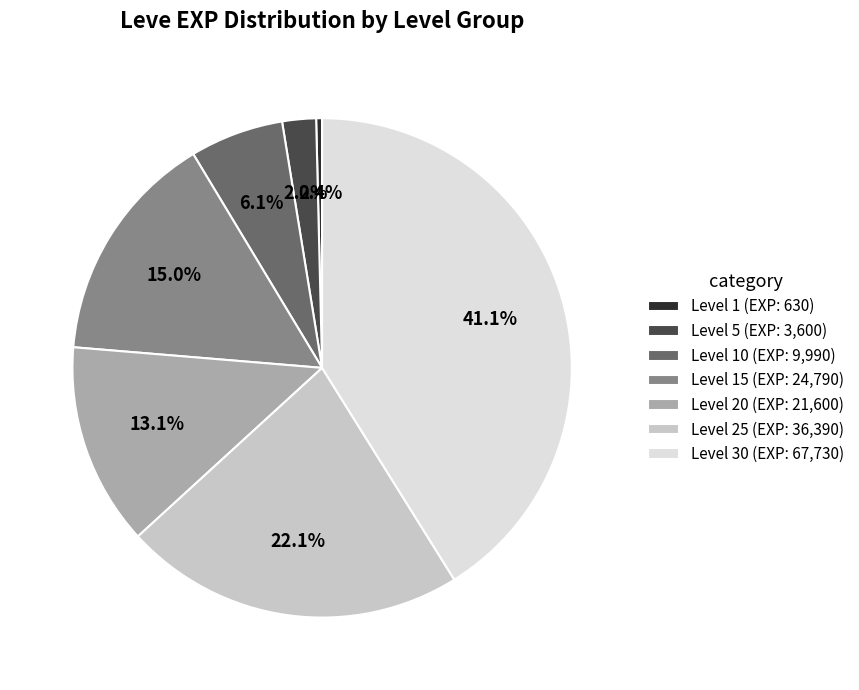

Rank the categories by value from lowest to highest.

Level 1 (EXP: 630), Level 5 (EXP: 3,600), Level 10 (EXP: 9,990), Level 20 (EXP: 21,600), Level 15 (EXP: 24,790), Level 25 (EXP: 36,390), Level 30 (EXP: 67,730)